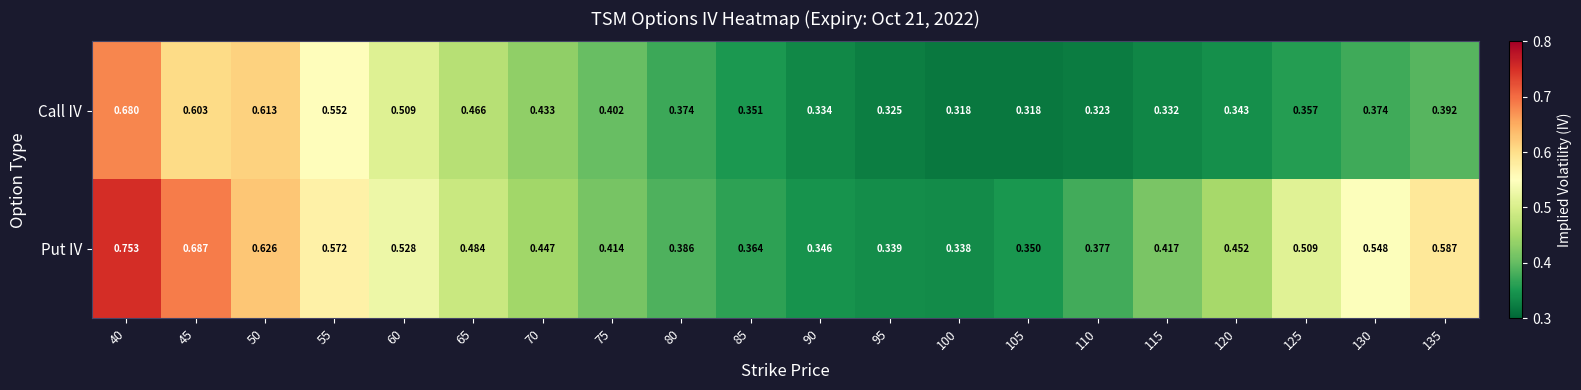

Is the value of Call IV at 130 greater than the value of Put IV at 135?

No